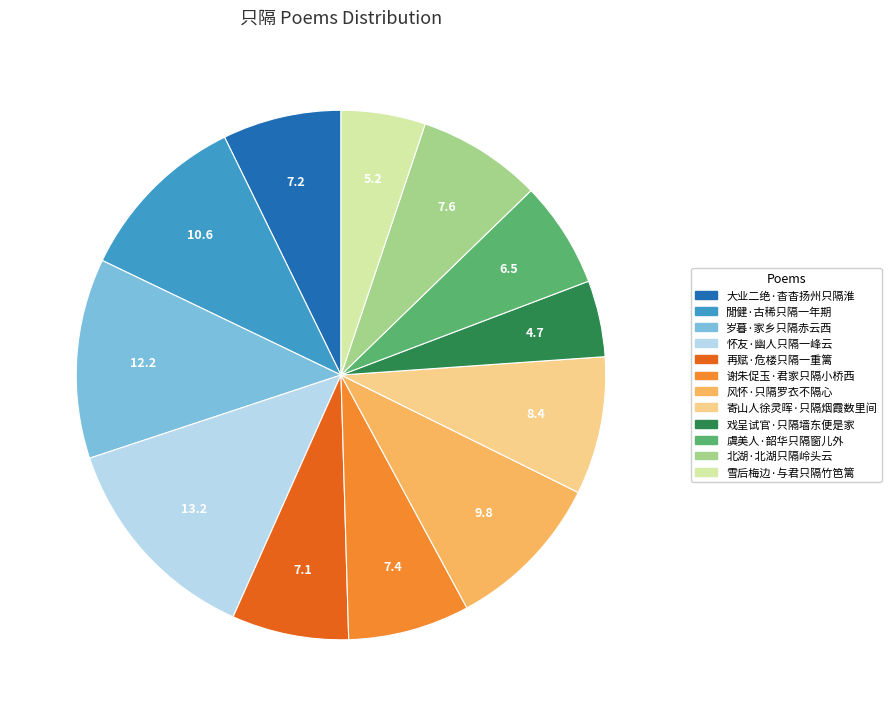

The 谢朱促玉·君家只隔小桥西 slice represents 1% of the pie. True or false?

False